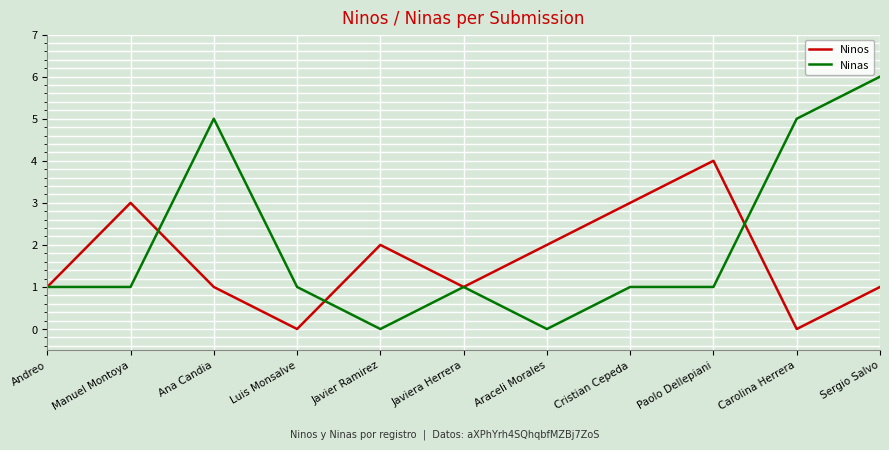

Is the value of Ninas at Sergio Salvo greater than the value of Ninos at Javier Ramirez?

Yes